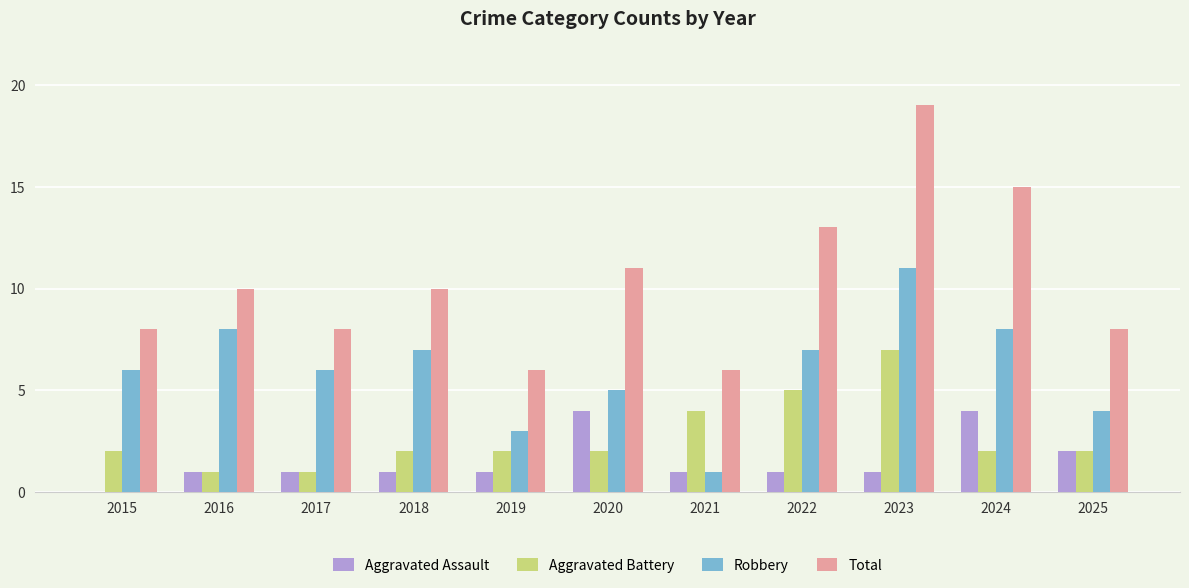

Which series has the largest total across all categories?

Total